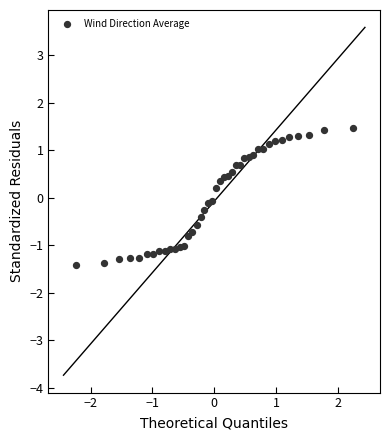

What is the range of X values (max minus min)?

4.5